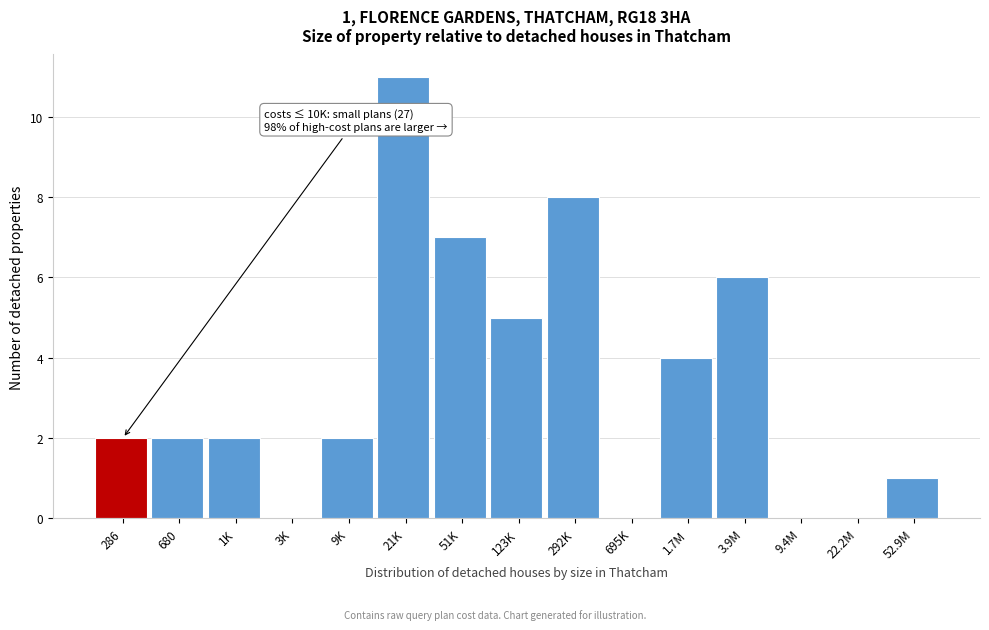

Reading left to right, what are all the values shown in this chart?

286=2	680=2	1K=2	3K=0	9K=2	21K=11	51K=7	123K=5	292K=8	695K=0	1.7M=4	3.9M=6	9.4M=0	22.2M=0	52.9M=1